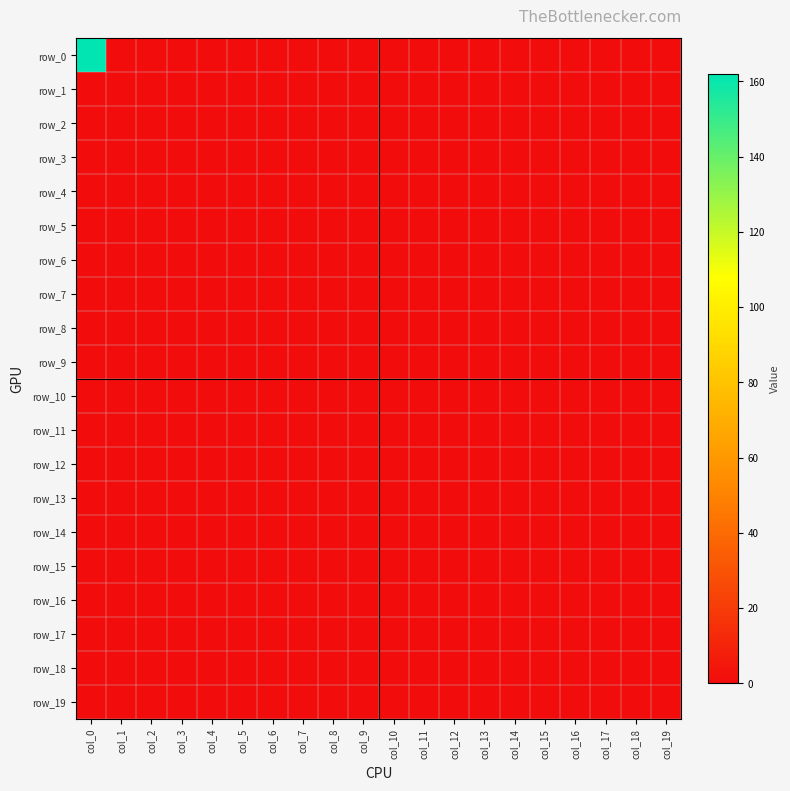

Is the value of row_7 at col_0 greater than the value of row_5 at col_18?

No